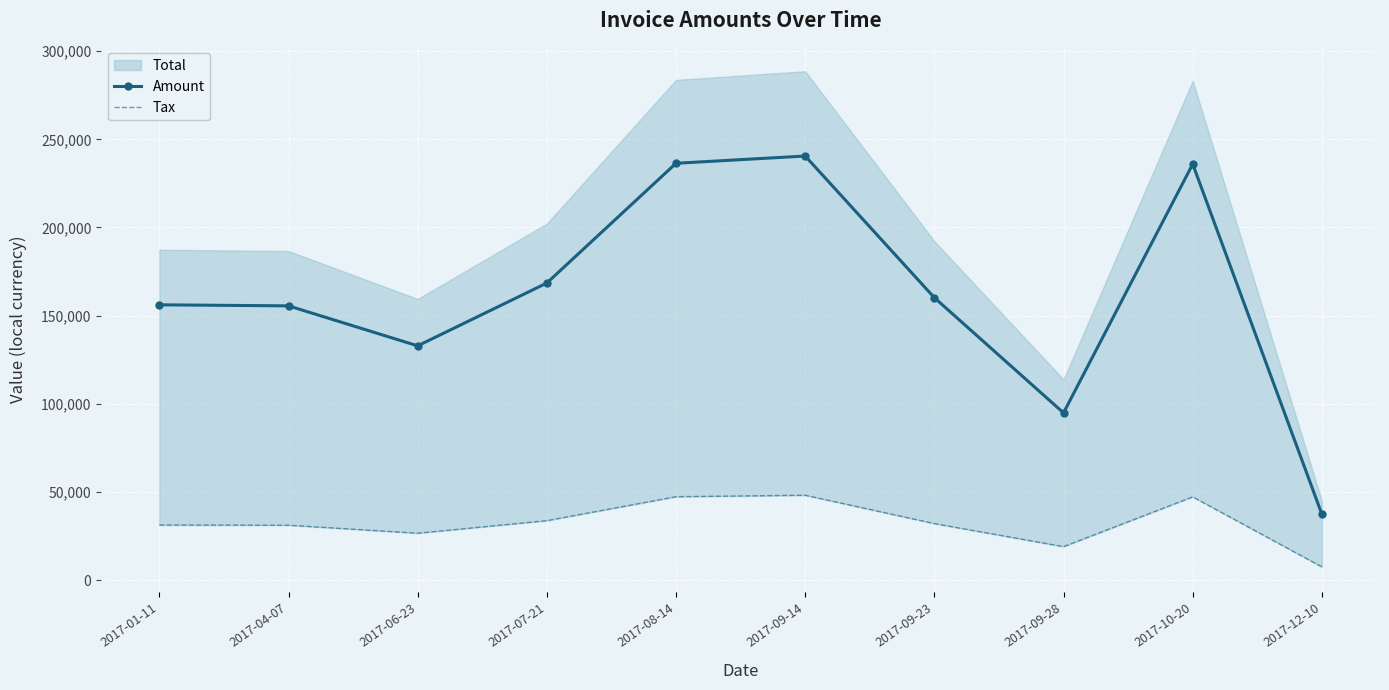

True or false: Tax has a value of 31226.8 at 2017-01-11.

True